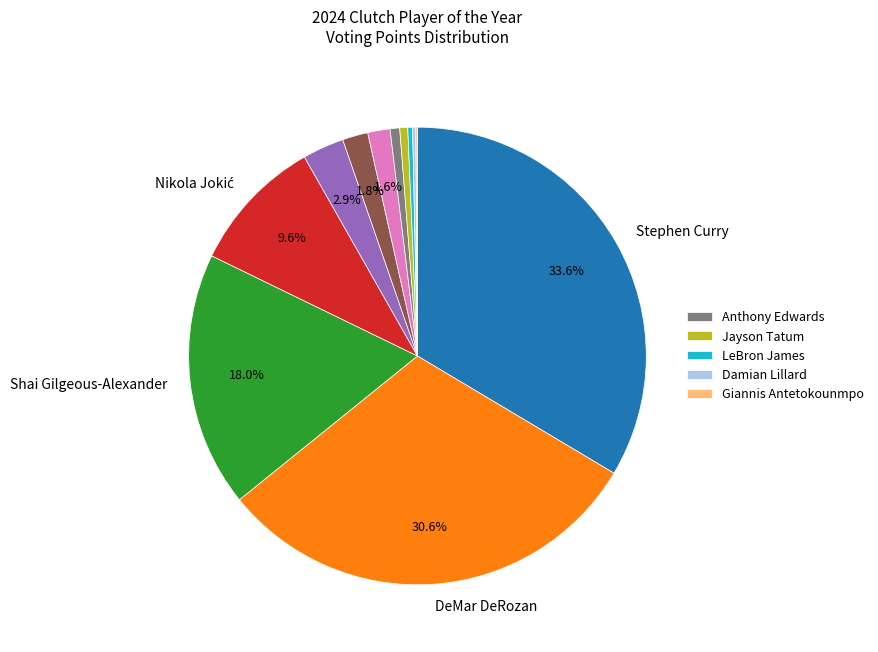

Does any single category account for the majority?

No